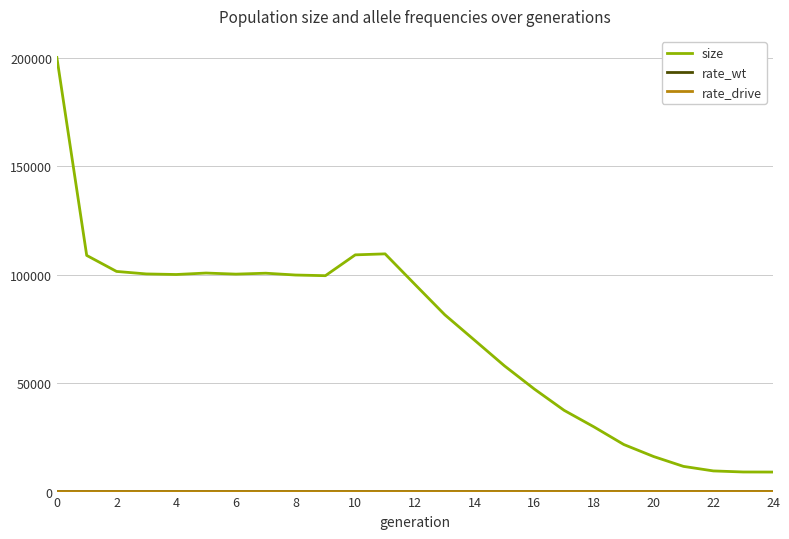

Which series has the largest total across all categories?

size